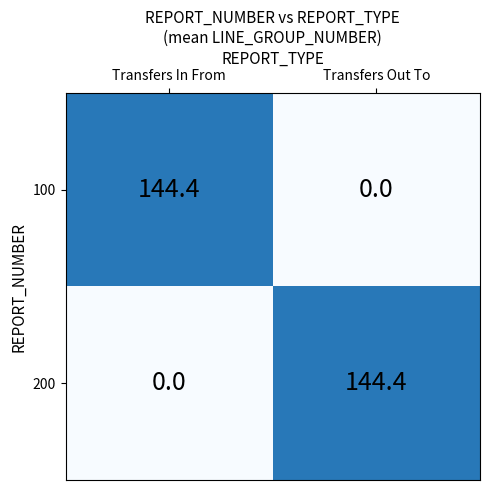

What is the difference between the highest and lowest values at Transfers Out To?

144.4